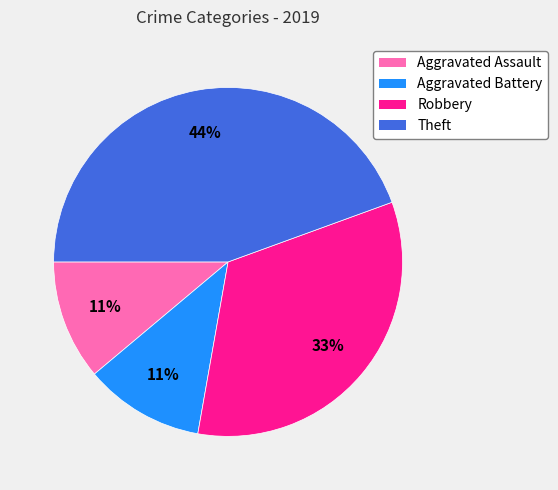

What is the ratio of the value at Aggravated Assault to the value at Robbery?

0.3